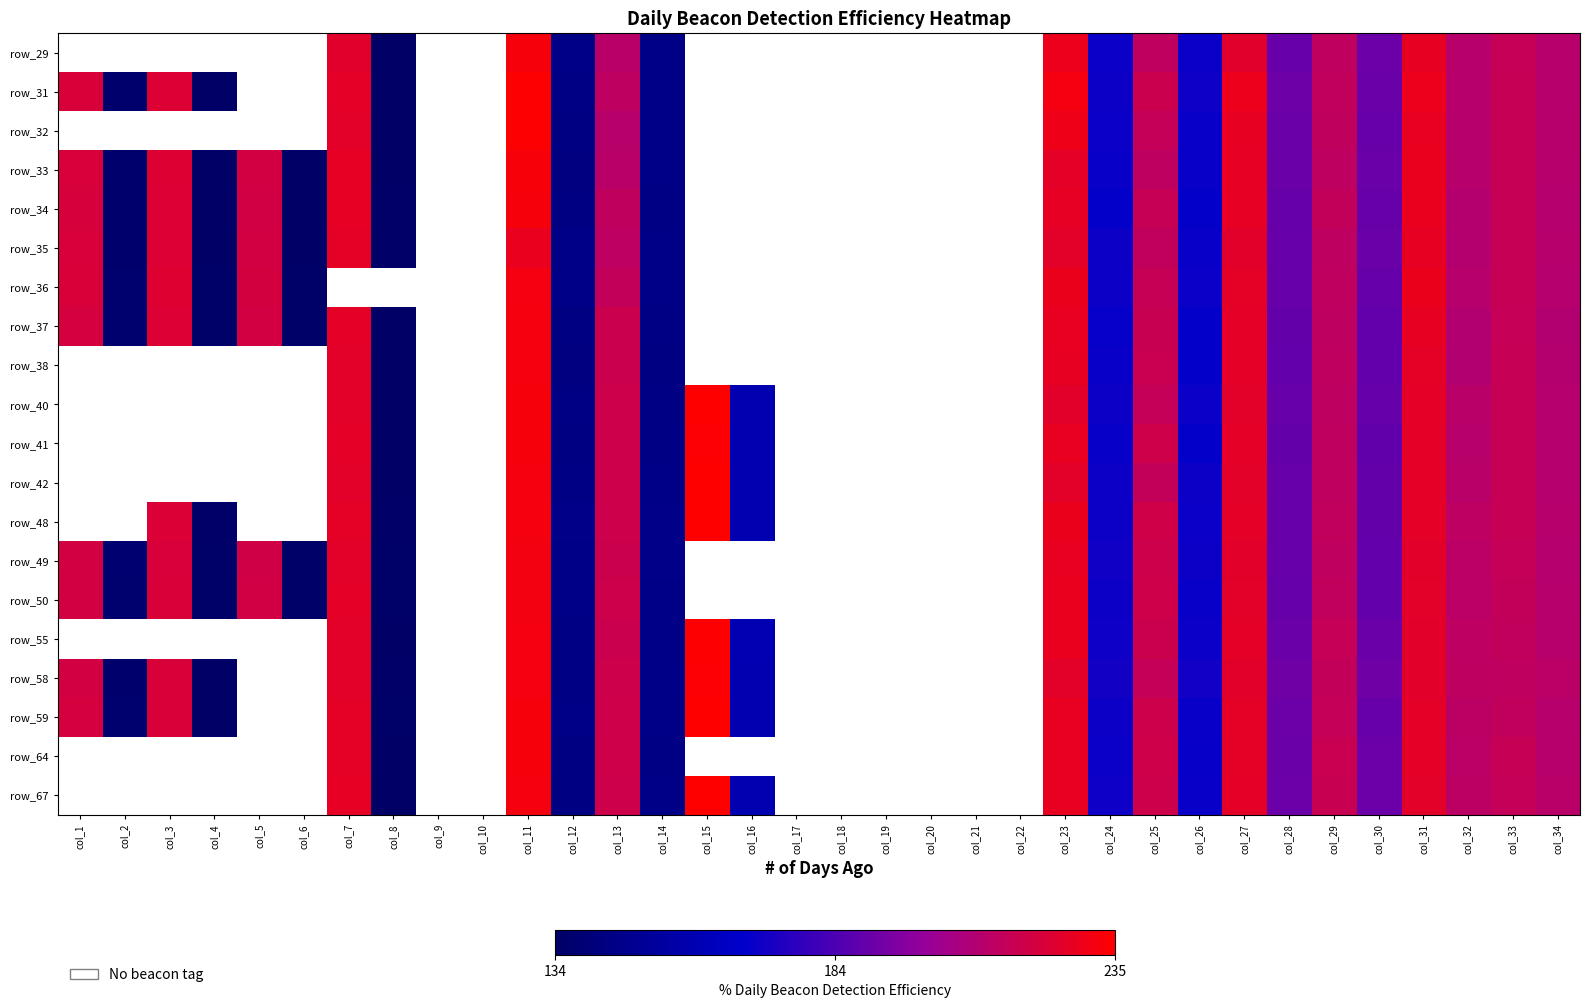

How many distinct data groups are displayed?

20